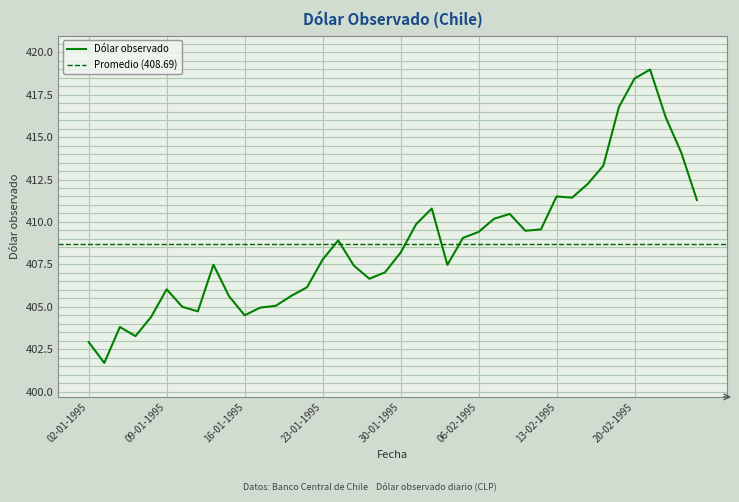

Count the number of data series in this chart.

1